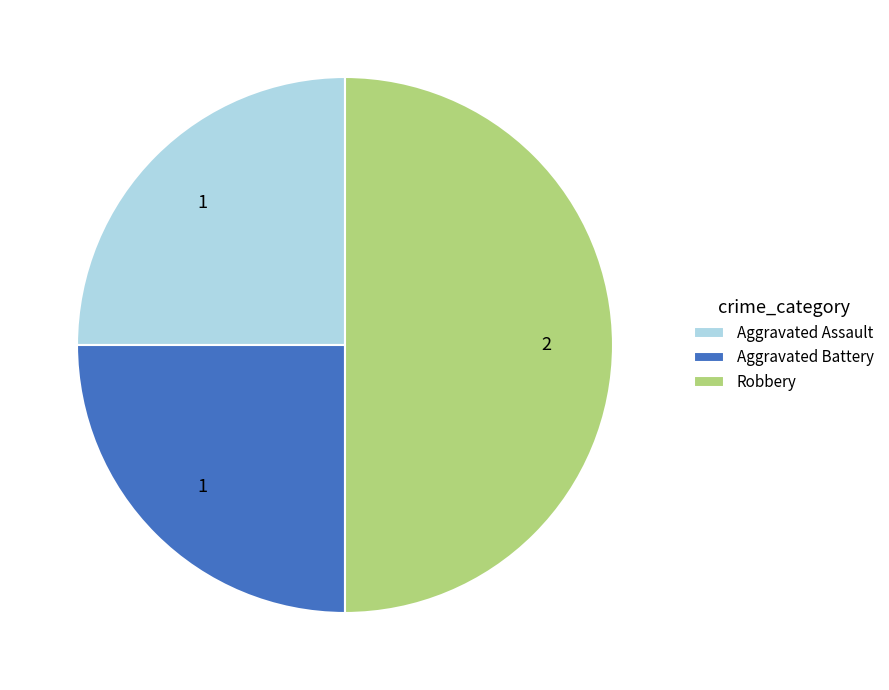

Is it true that Aggravated Battery is 25% of the pie?

True